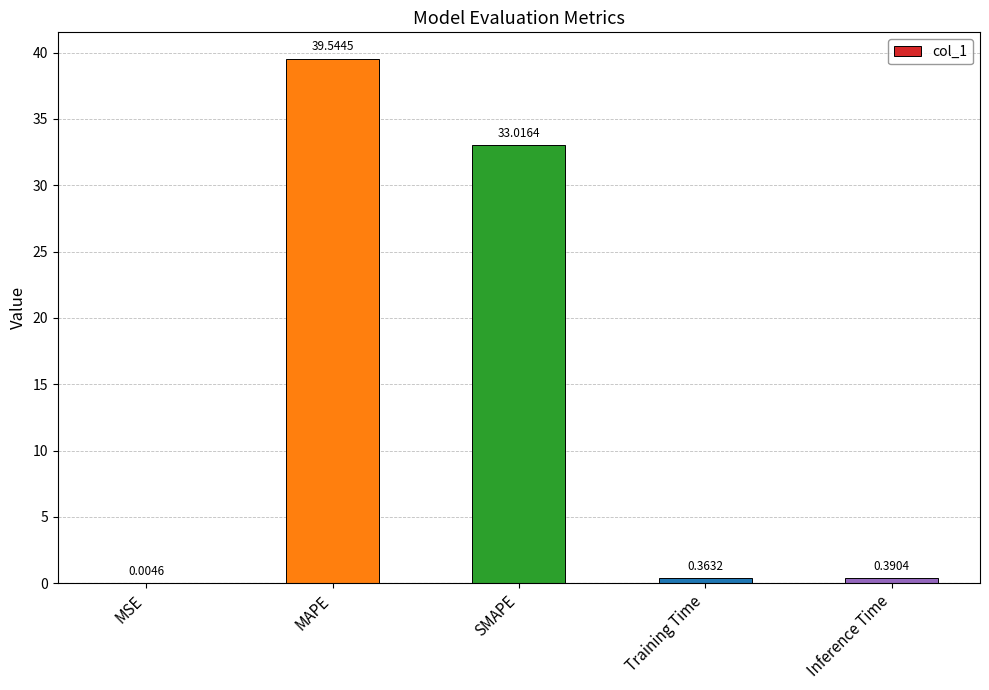

Between MAPE and Inference Time, which is larger?

MAPE